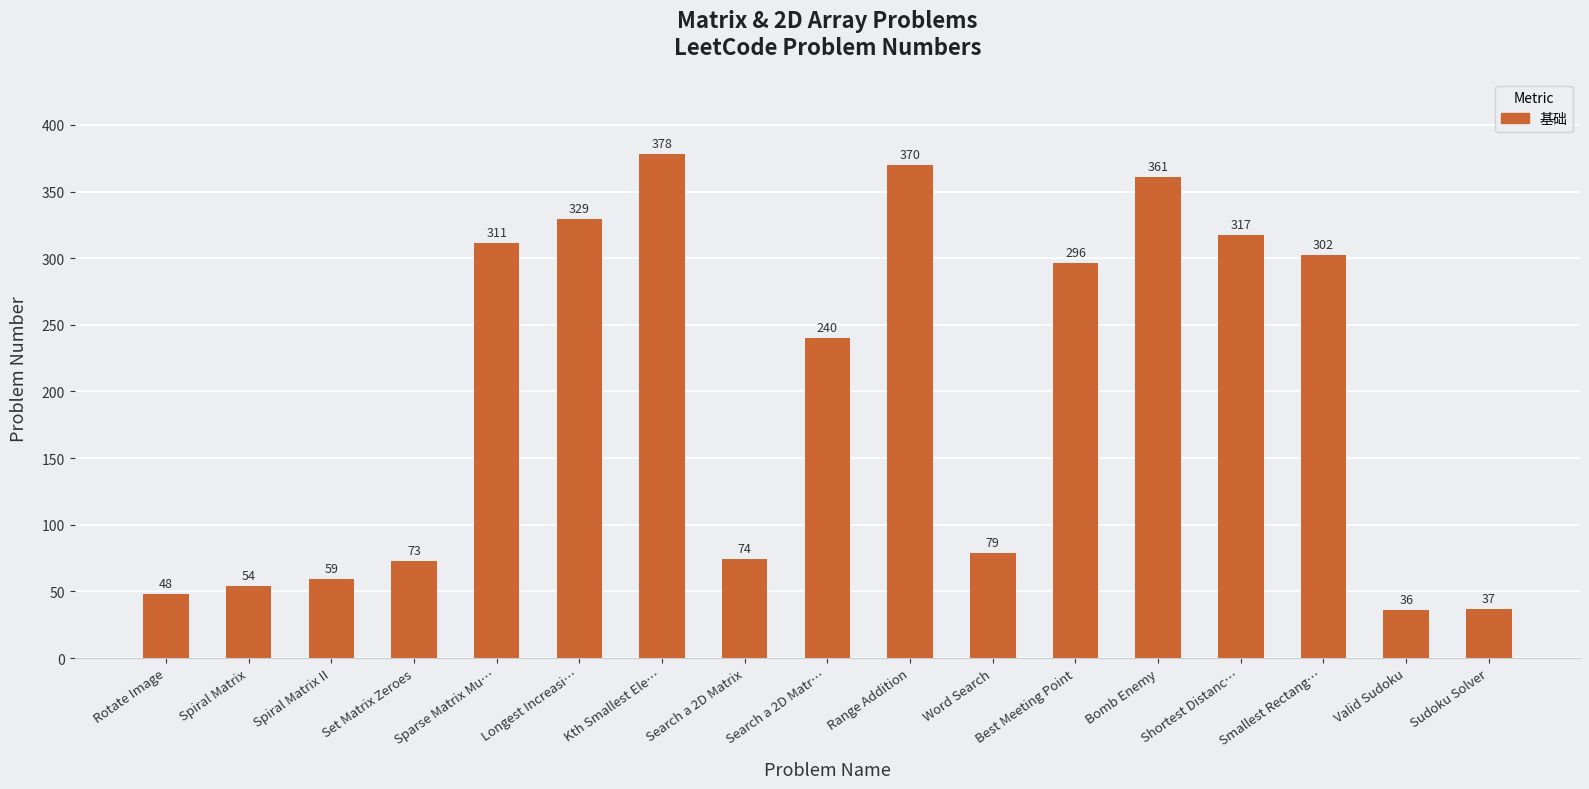

What is the change in value from Spiral Matrix II to Best Meeting Point?

+237